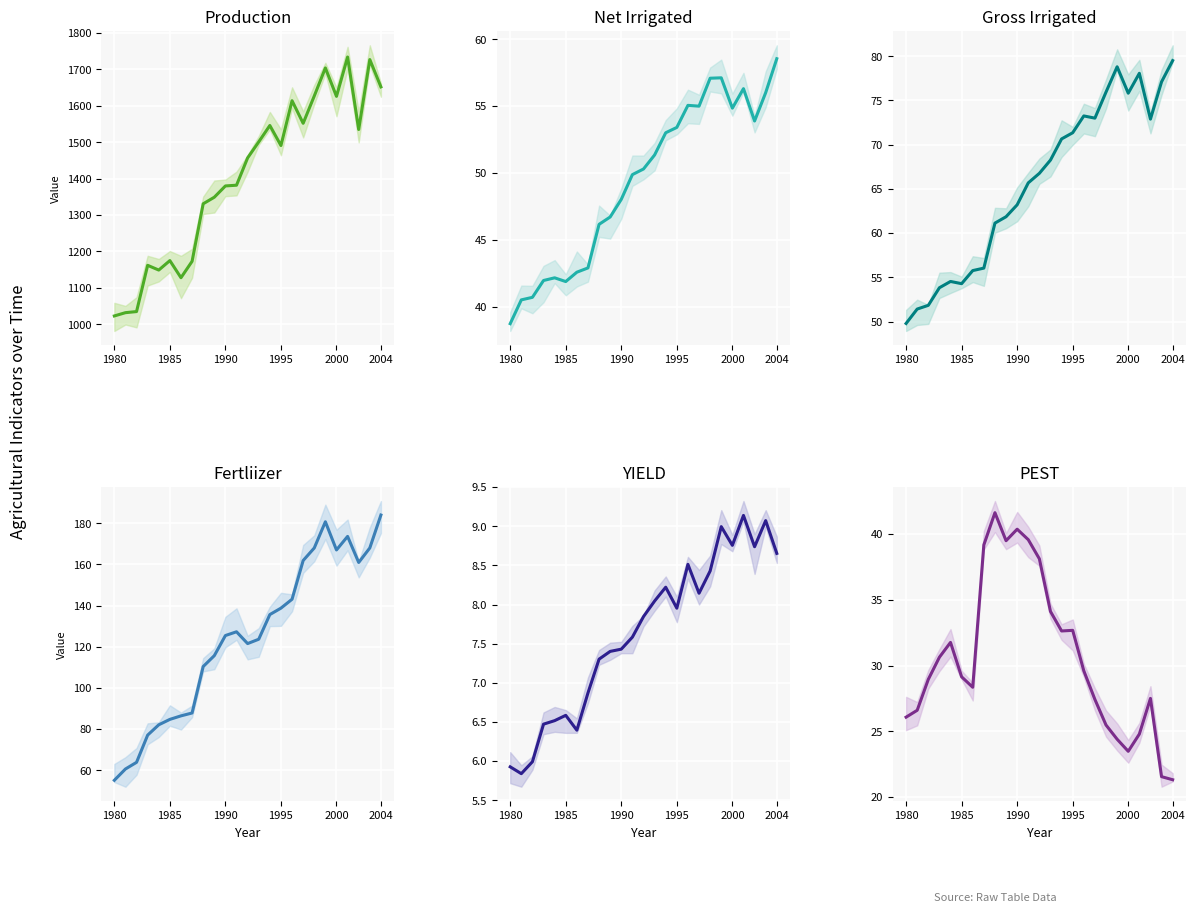

The value of Gross Irrigated at 2004 is 80.4. True or false?

False